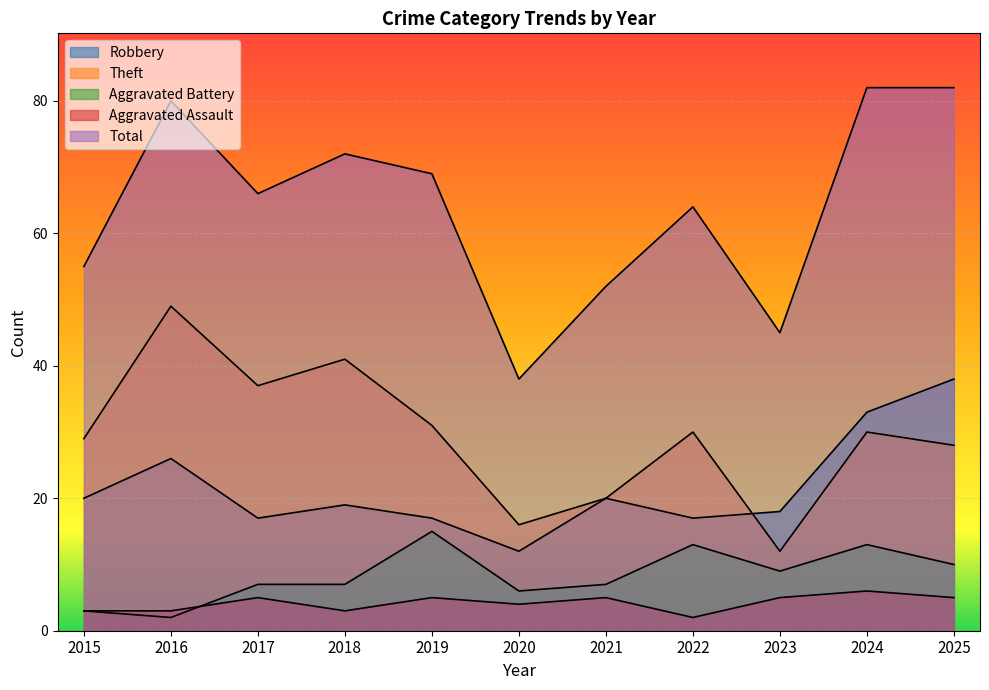

How many lines are shown in the chart?

5